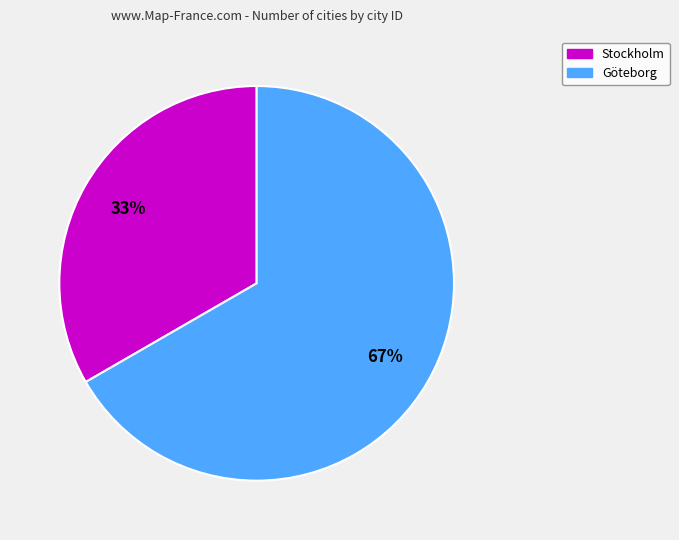

True or false: Stockholm accounts for 33% of the total.

True